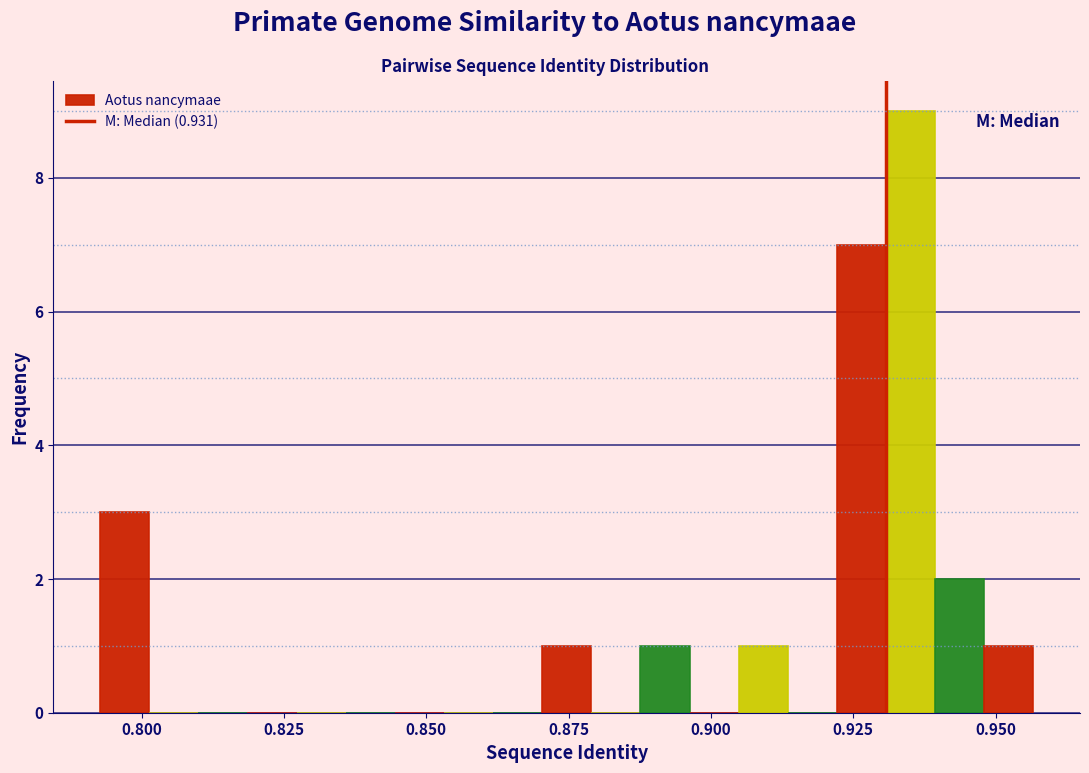

Read against the x-axis, roughly where is the centre of the tallest bar?

0.935